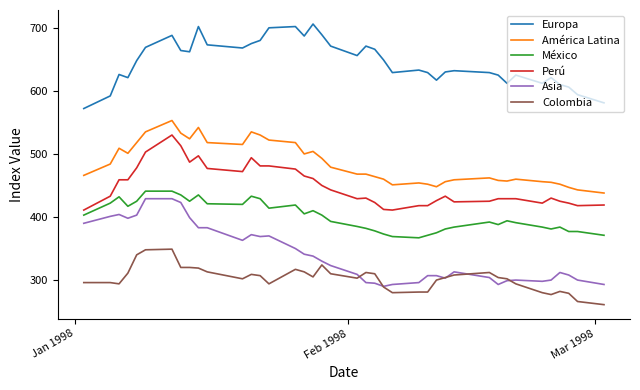

True or false: Perú and América Latina intersect in this chart.

False